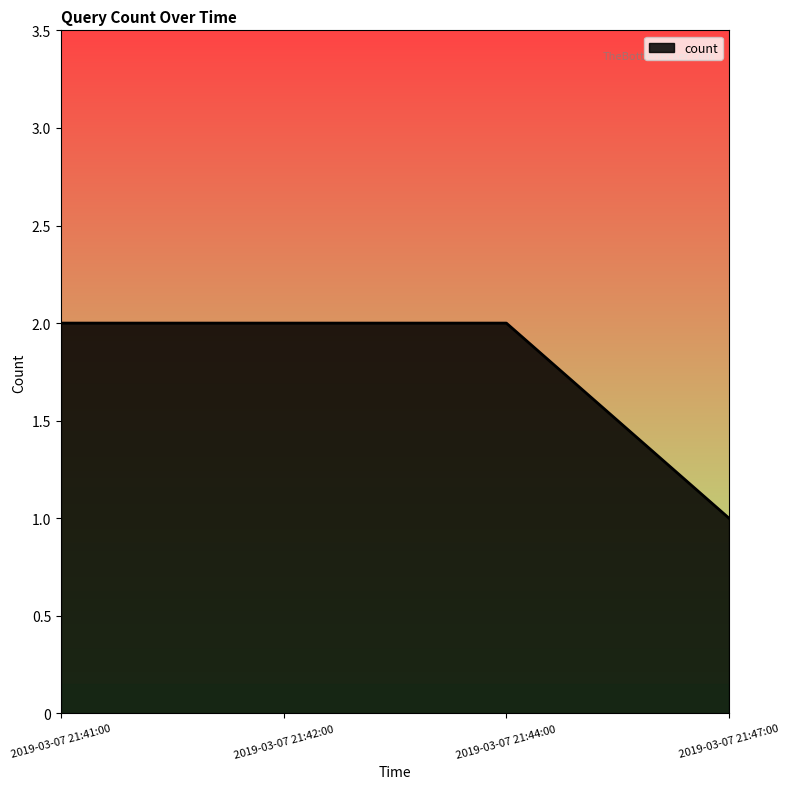

Which has a higher value, 2019-03-07 21:47:00 or 2019-03-07 21:42:00?

2019-03-07 21:42:00